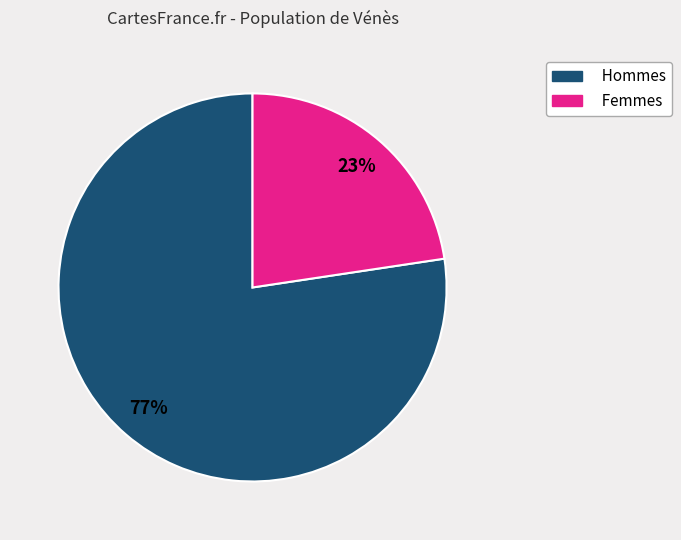

To the nearest percent, what is the average slice percentage?

50%